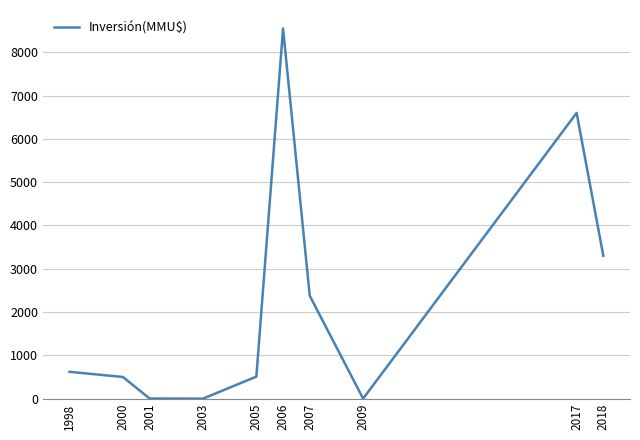

True or false: the data shows 509 at 2005.

True